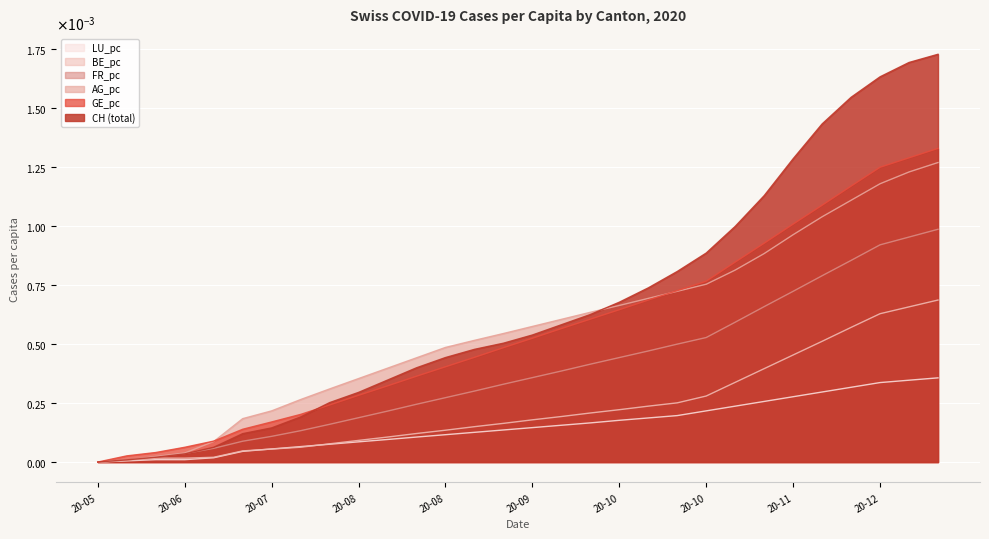

What are all the series names shown in the legend?

LU_pc, BE_pc, FR_pc, AG_pc, GE_pc, CH (total)